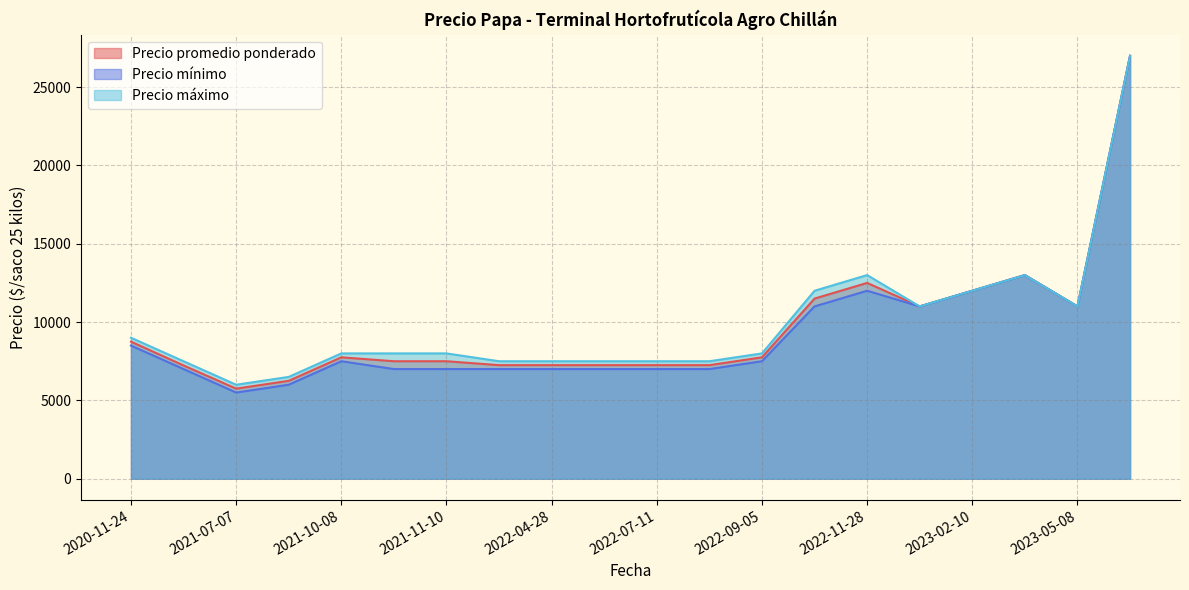

What is the maximum value for Precio máximo?

27000